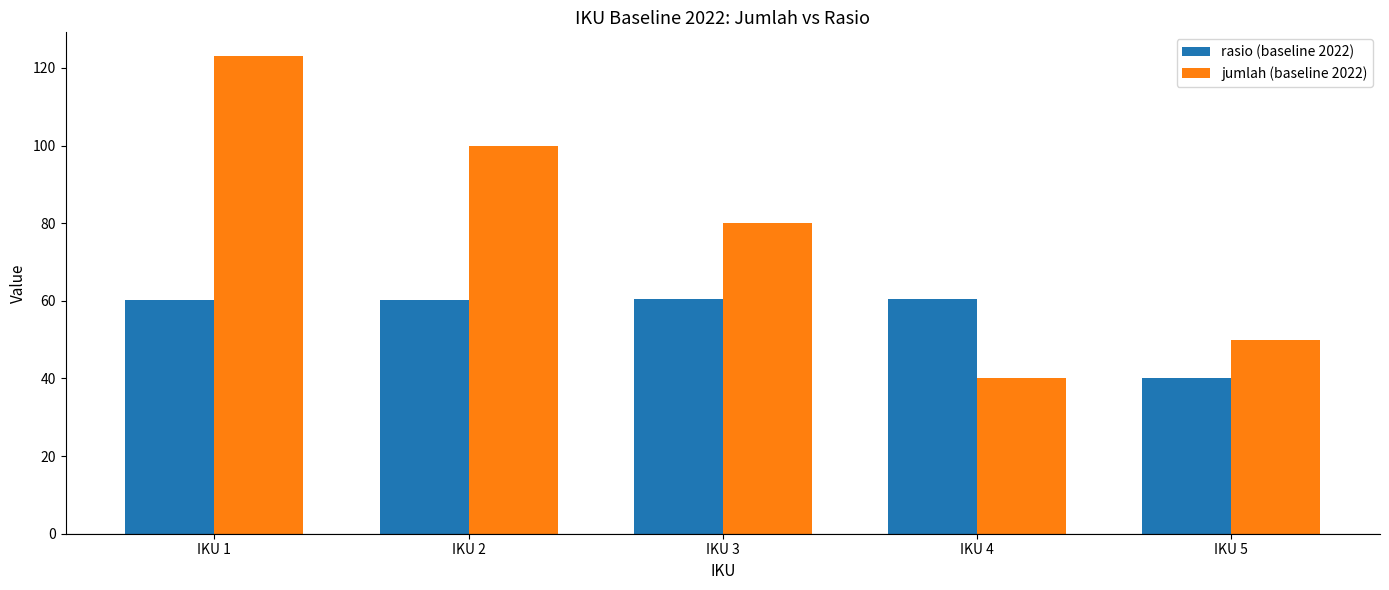

What is the difference between the highest and lowest values at IKU 4?

20.4